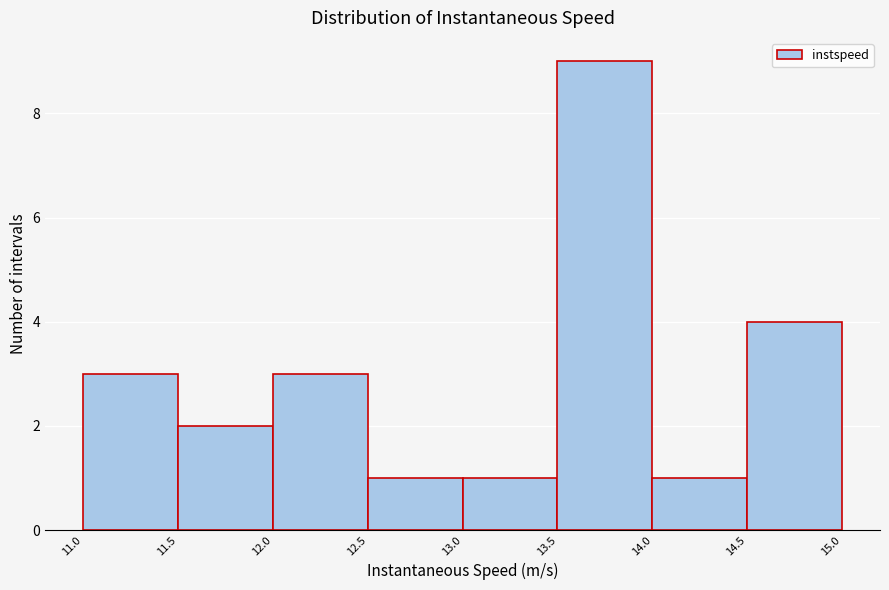

Reading left to right, list every bar in this chart as the range it spans on the x-axis followed by its height. The values are not printed on the chart, so give them approximately, as read against the axis.

11.0 to 11.5: 3
11.5 to 12.0: 2
12.0 to 12.5: 3
12.5 to 13.0: 1
13.0 to 13.5: 1
13.5 to 14.0: 9
14.0 to 14.5: 1
14.5 to 15.0: 4